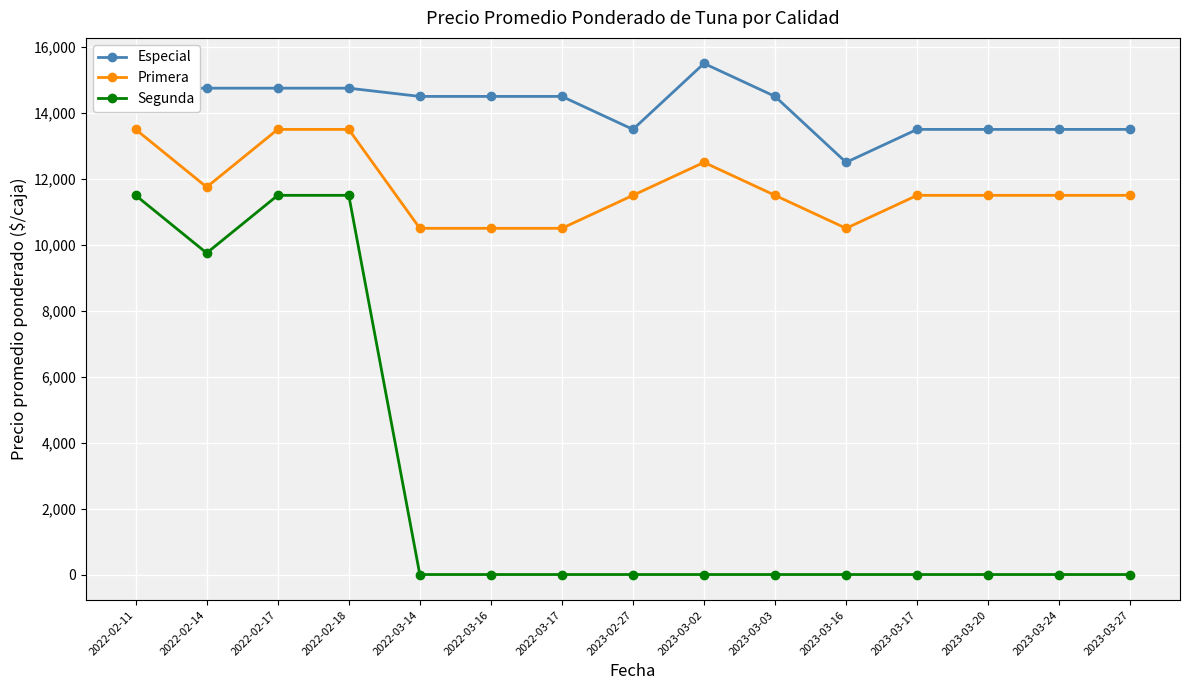

At 2022-02-11, list the series in order from largest to smallest.

Especial, Primera, Segunda